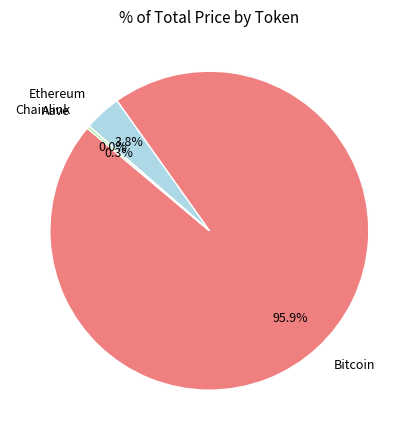

To the nearest percent, what is the difference between the largest and smallest slice percentages?

96%